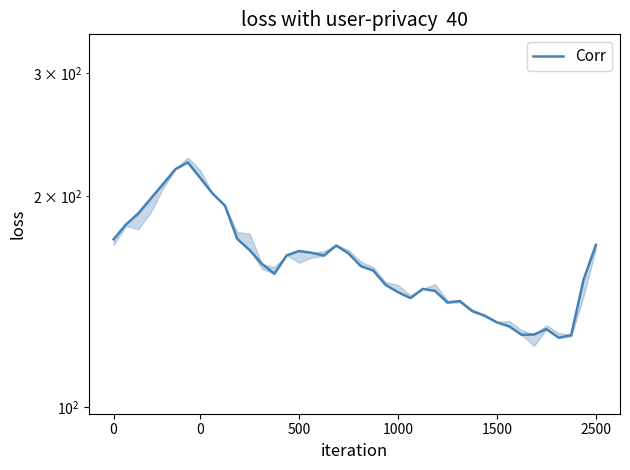

Is it true that the value at 33 is 215.5?

False